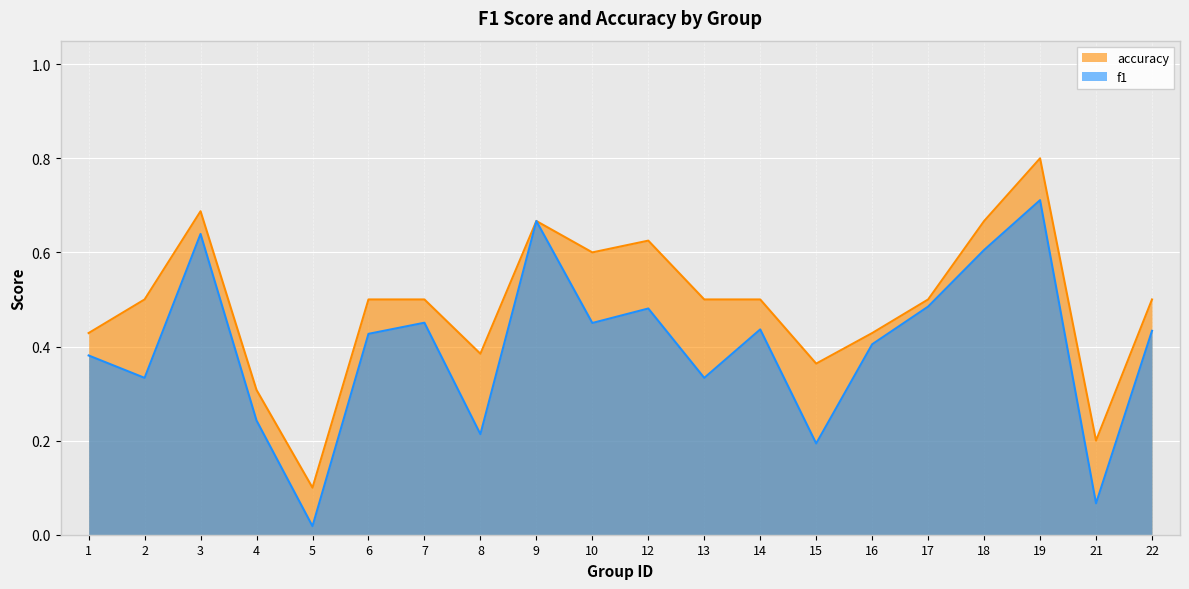

How many lines are shown in the chart?

2